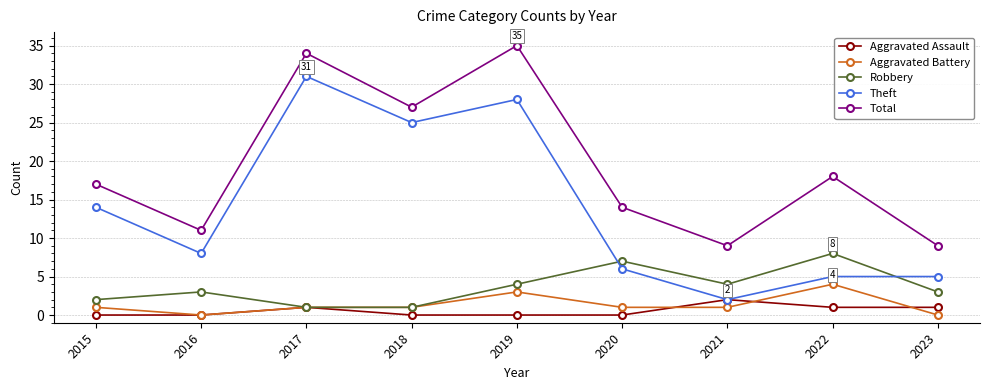

What is the sum of all Aggravated Battery values?

12